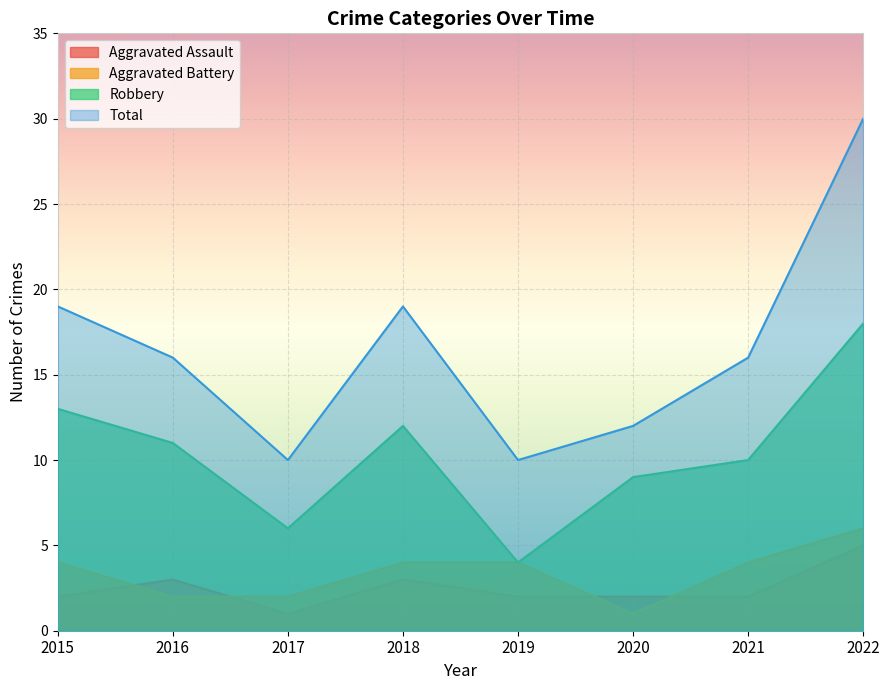

At which label does Aggravated Battery first exceed 4?

2022